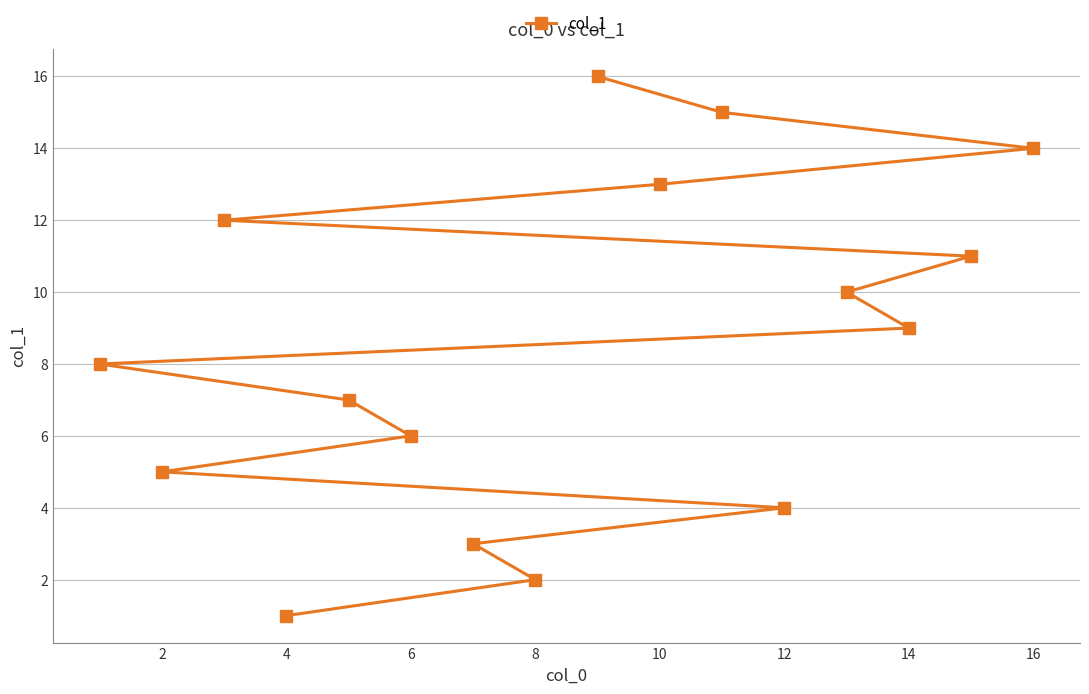

Which category has the lowest value across all series?

4